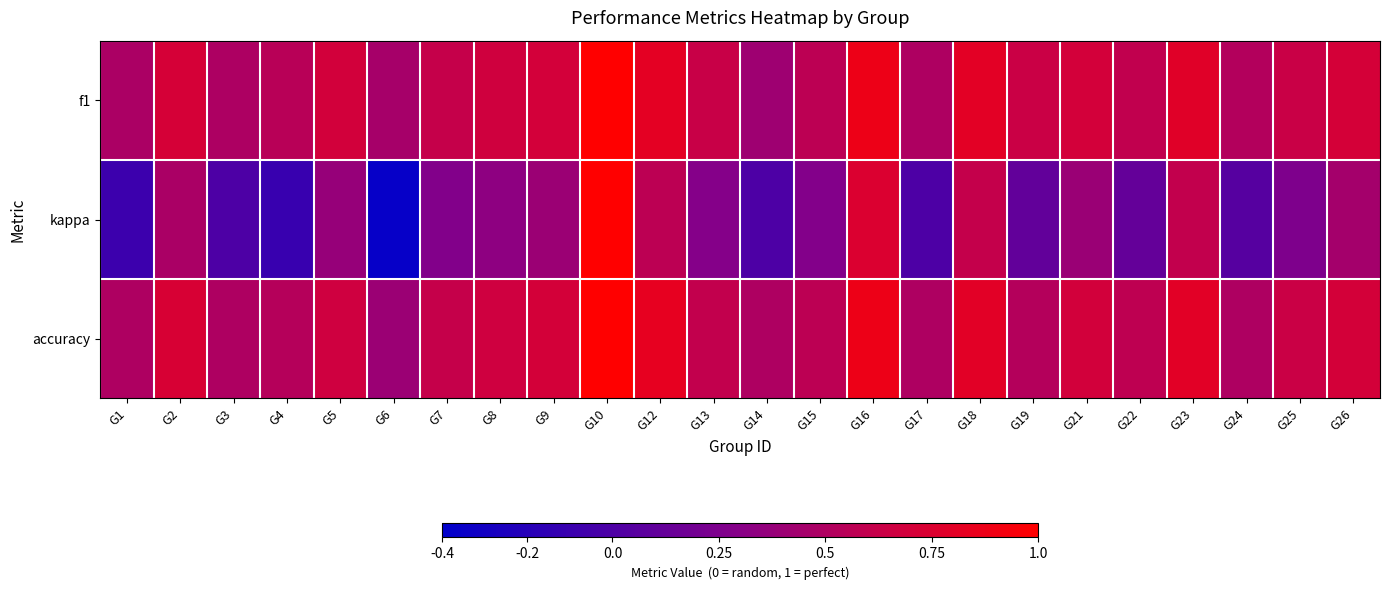

At G21, list the series in order from largest to smallest.

f1, accuracy, kappa